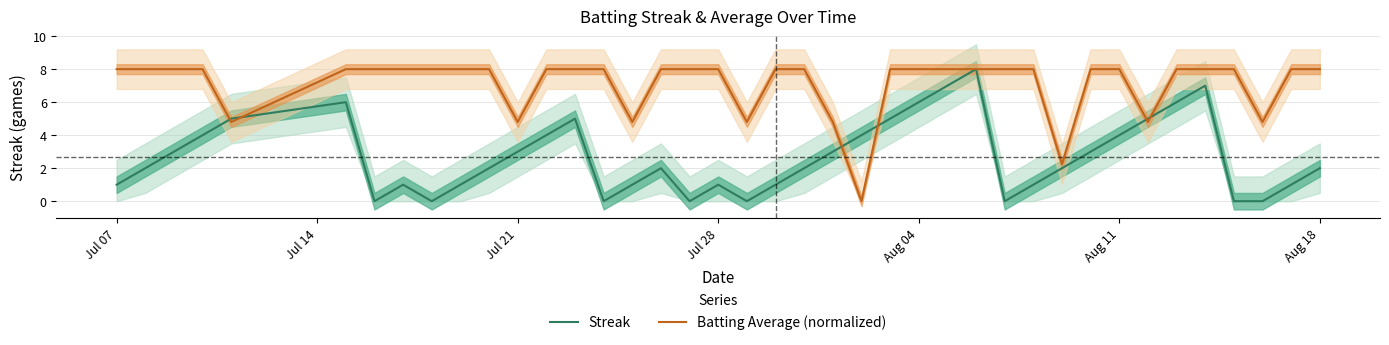

Reading right to left, transcribe all the data shown in this chart.

Streak: 2.0	1.0	0.0	0.0	7.0	6.0	5.0	4.0	3.0	2.0	1.0	0.0	8.0	7.0	6.0	5.0	4.0	3.0	2.0	1.0	0.0	1.0	0.0	2.0	1.0	0.0	5.0	4.0	3.0	2.0	1.0	0.0	1.0	0.0	6.0	5.0	4.0	3.0	2.0	1.0
Batting Average (normalized): 8.0	8.0	4.8	8.0	8.0	8.0	4.8	8.0	8.0	2.2	8.0	8.0	8.0	8.0	8.0	8.0	0.0	4.8	8.0	8.0	4.8	8.0	8.0	8.0	4.8	8.0	8.0	8.0	4.8	8.0	8.0	8.0	8.0	8.0	8.0	4.8	8.0	8.0	8.0	8.0